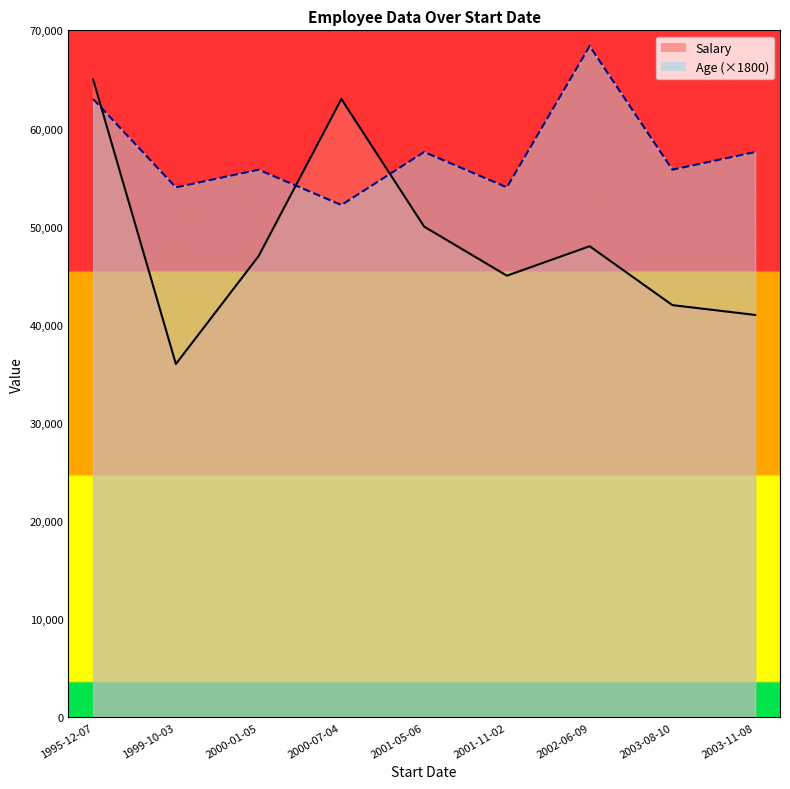

The value of Age (×1800) at 2001-11-02 is 54000. True or false?

True